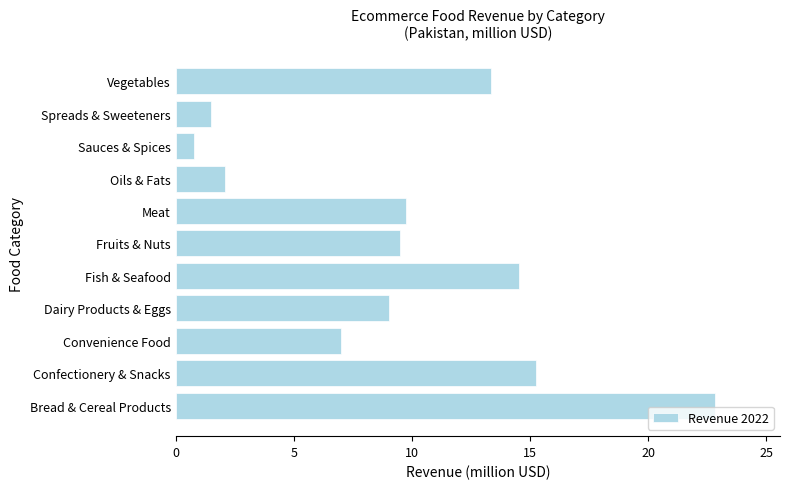

What is the difference between the maximum and minimum values?

22.1